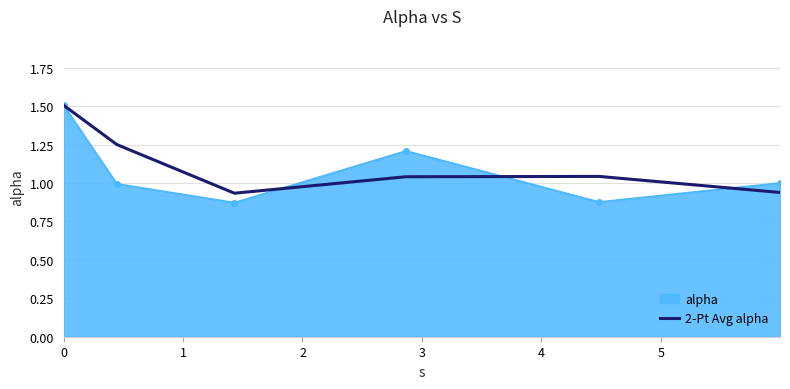

What is the greatest value displayed?

1.5